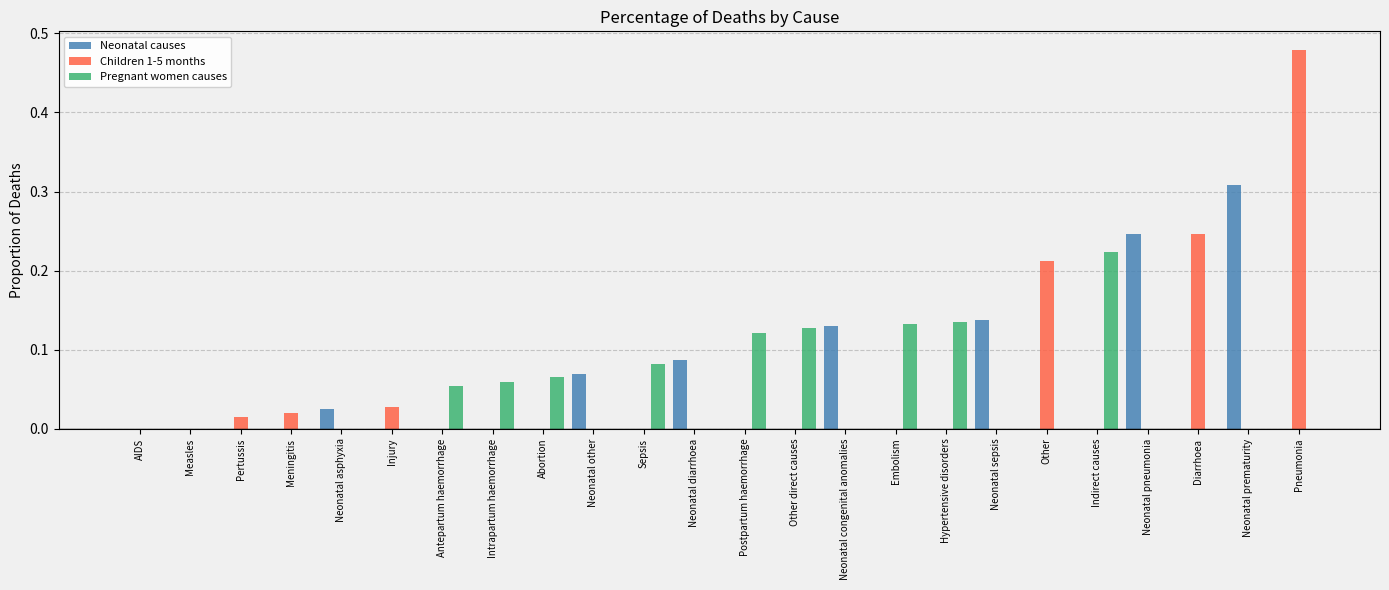

How many data points does each series have?

24